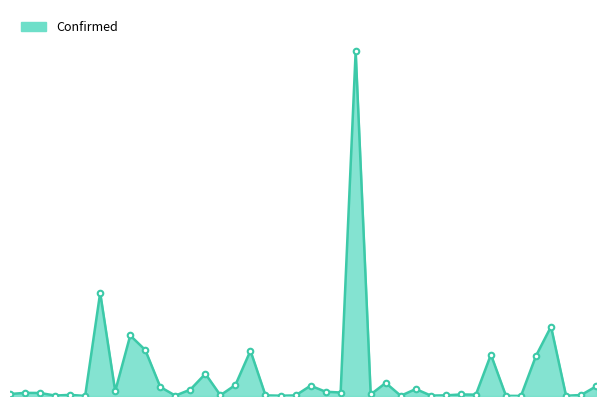

What is the label of the 21st point from the right?

Bhutan